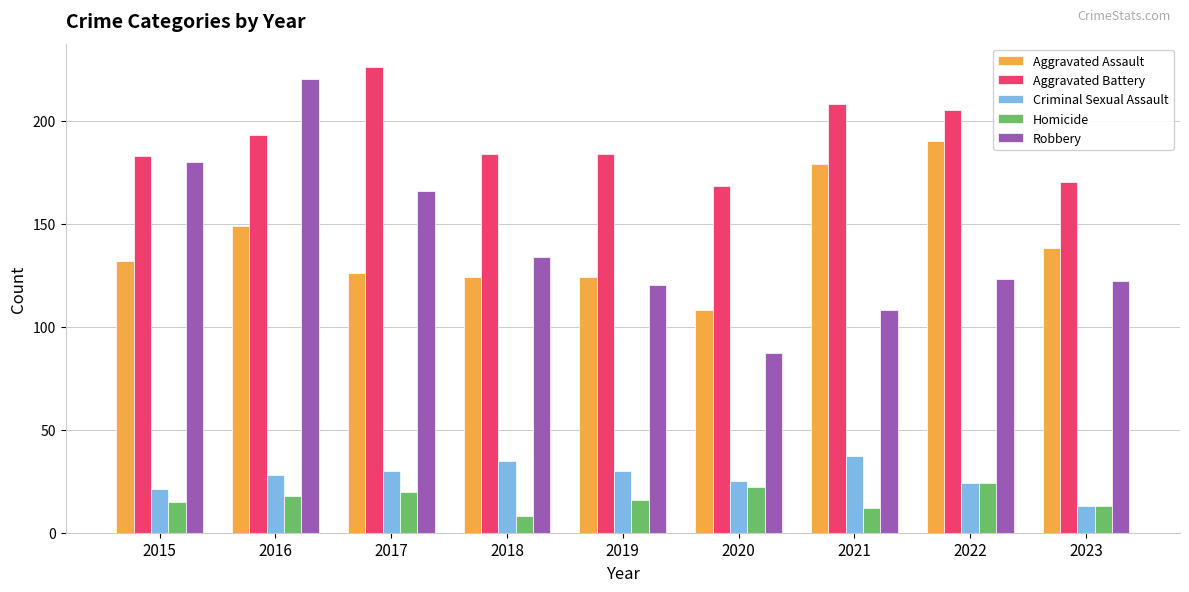

The Homicide series shows 15 at 2015. True or false?

True